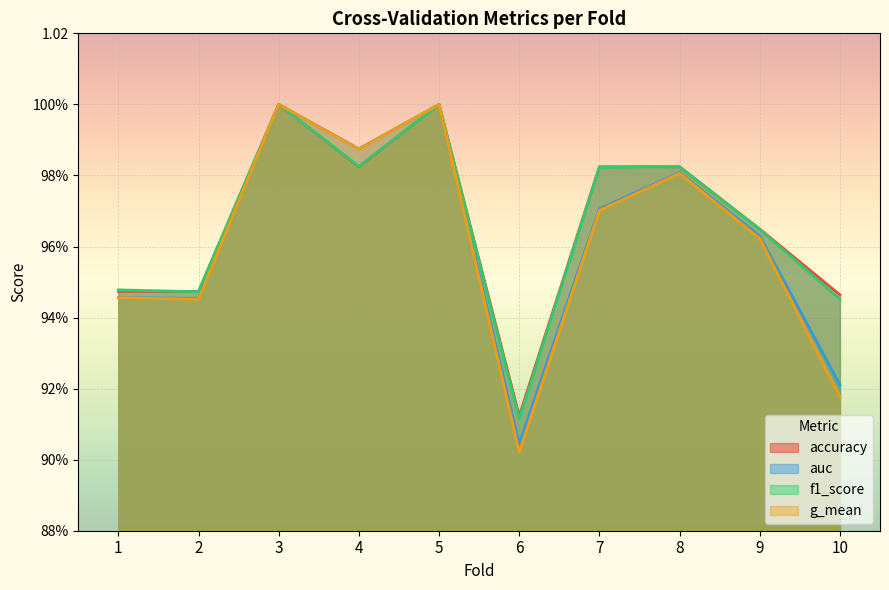

Is the value of accuracy at 3 greater than the value of g_mean at 1?

Yes